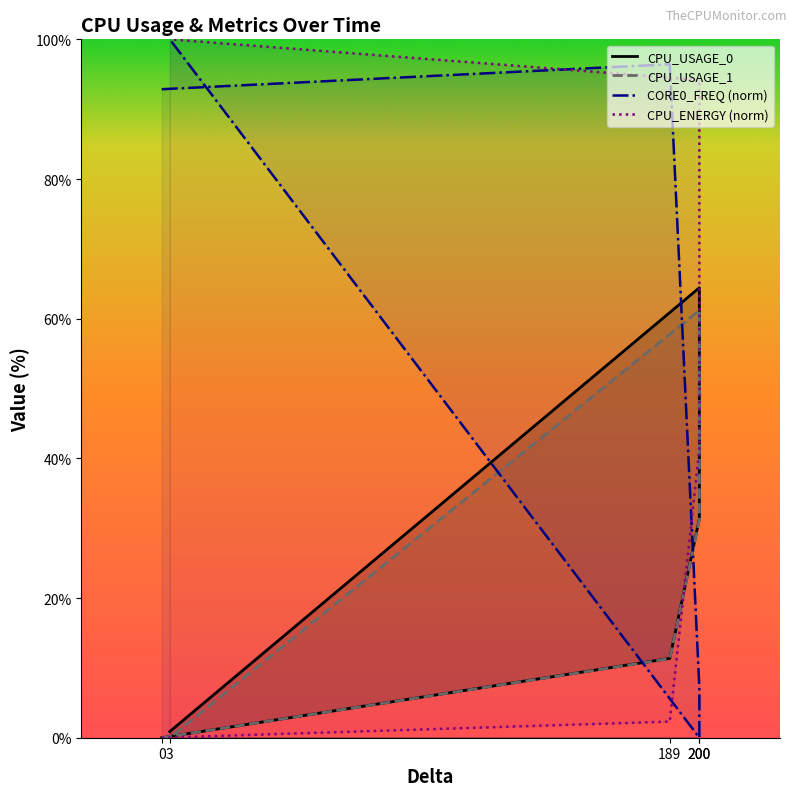

How many lines are shown in the chart?

4